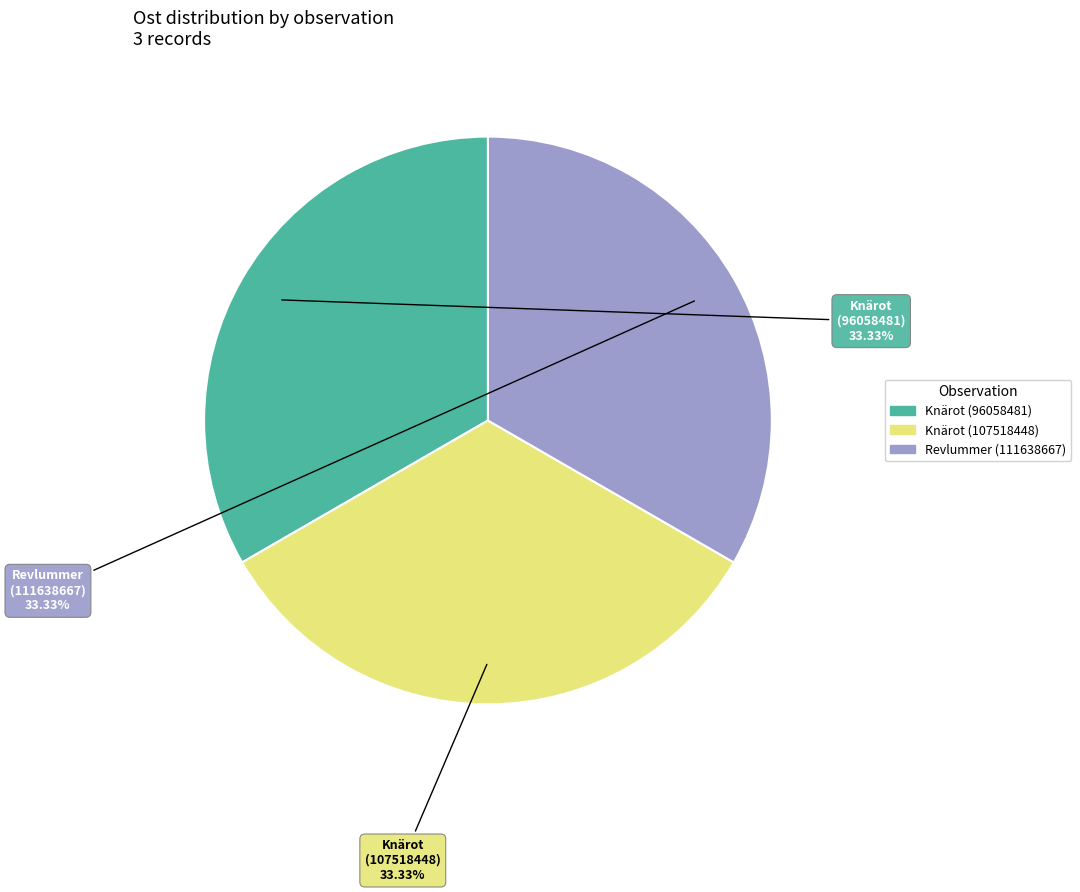

What is the ratio of the value at Knärot (107518448) to the value at Knärot (96058481)?

1.0